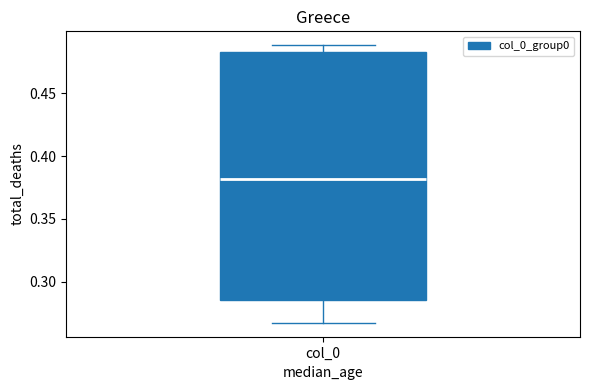

Where is the upper edge of the box for col_0 on the y-axis? The values are not printed on the chart, so give them approximately, as read against the axis.

0.485